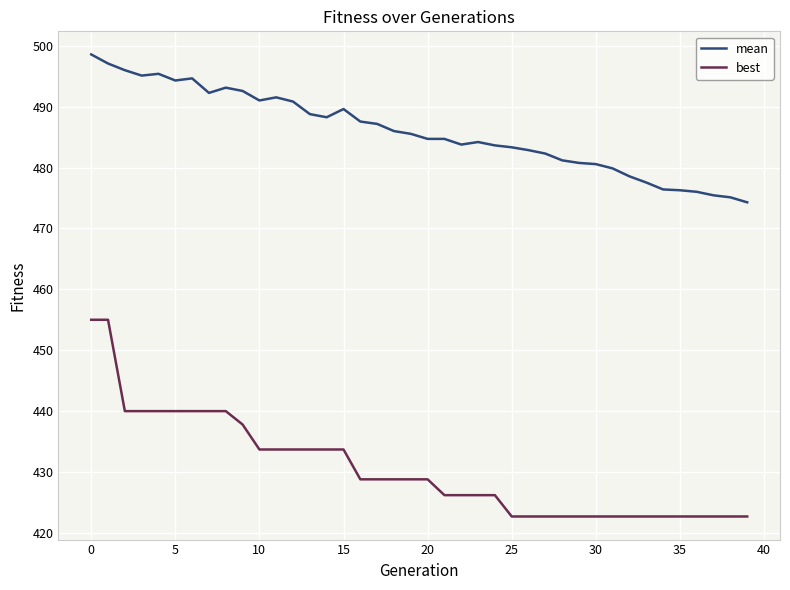

Is this an area chart (filled region under the line)?

No